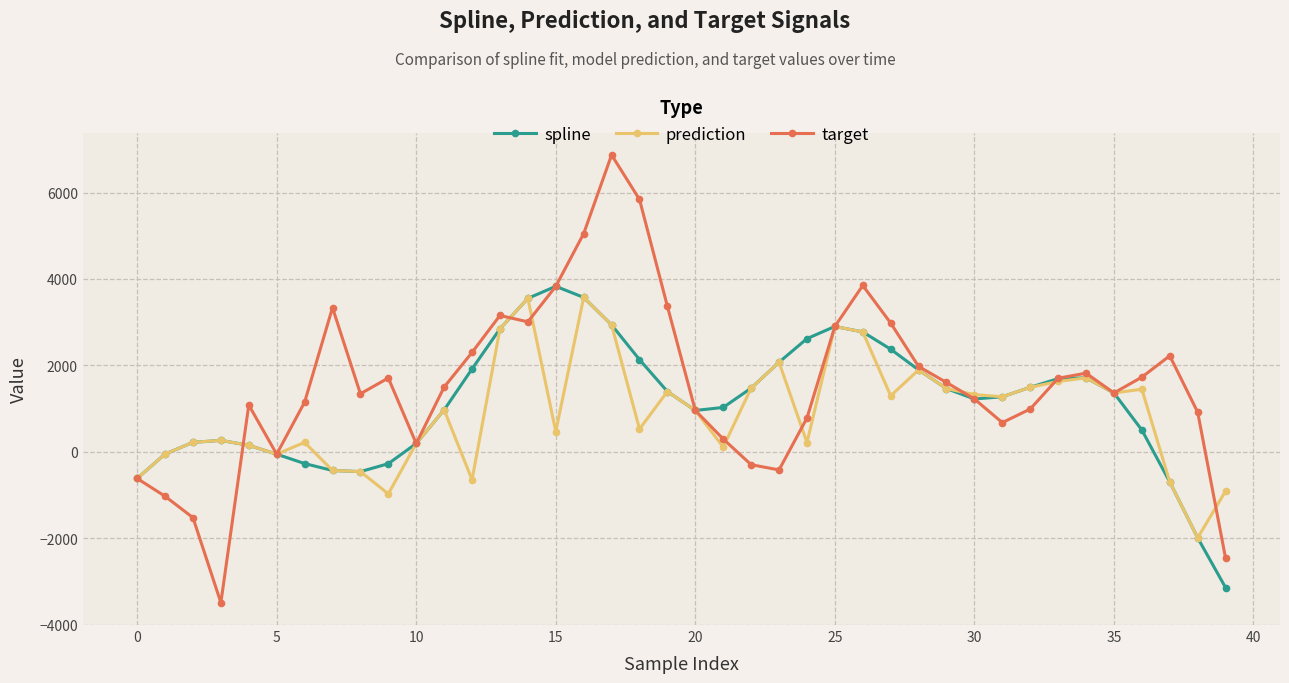

Which series has the largest range (max minus min)?

target